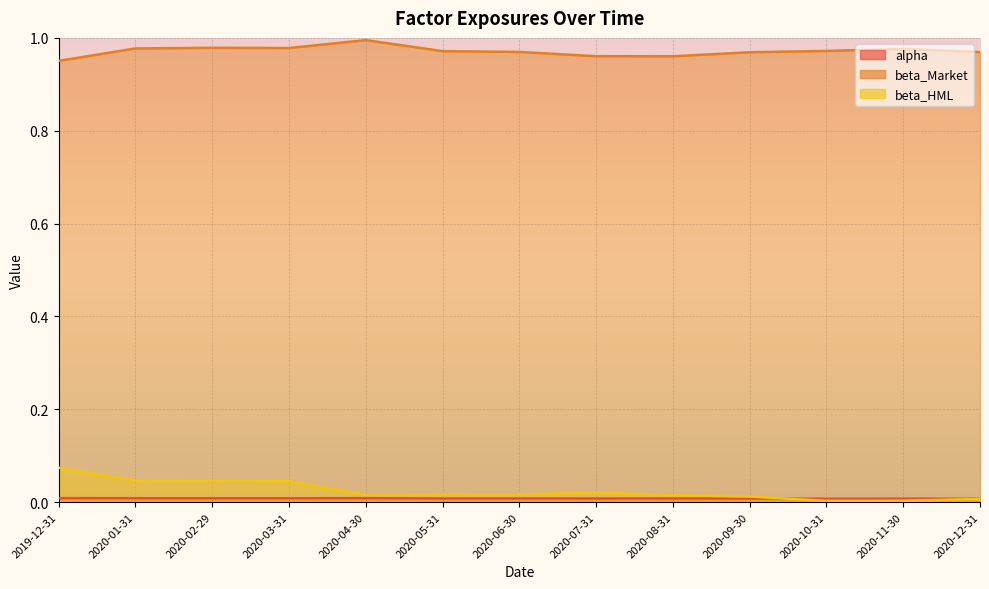

How many interior local peaks does the beta_HML series have?

2